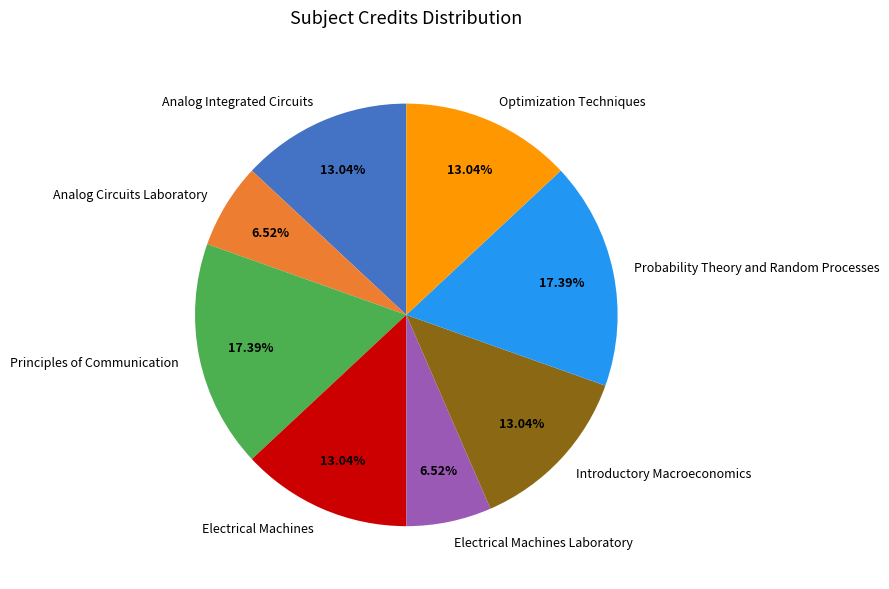

Is there a majority slice in this chart?

No